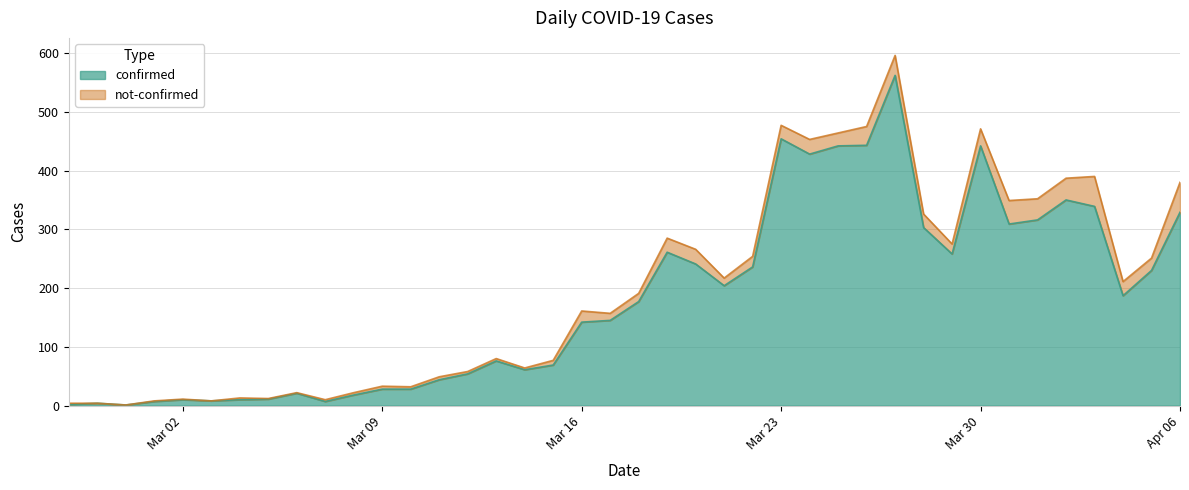

How many points are lower than both their immediate neighbors (excluding endpoints)?

9